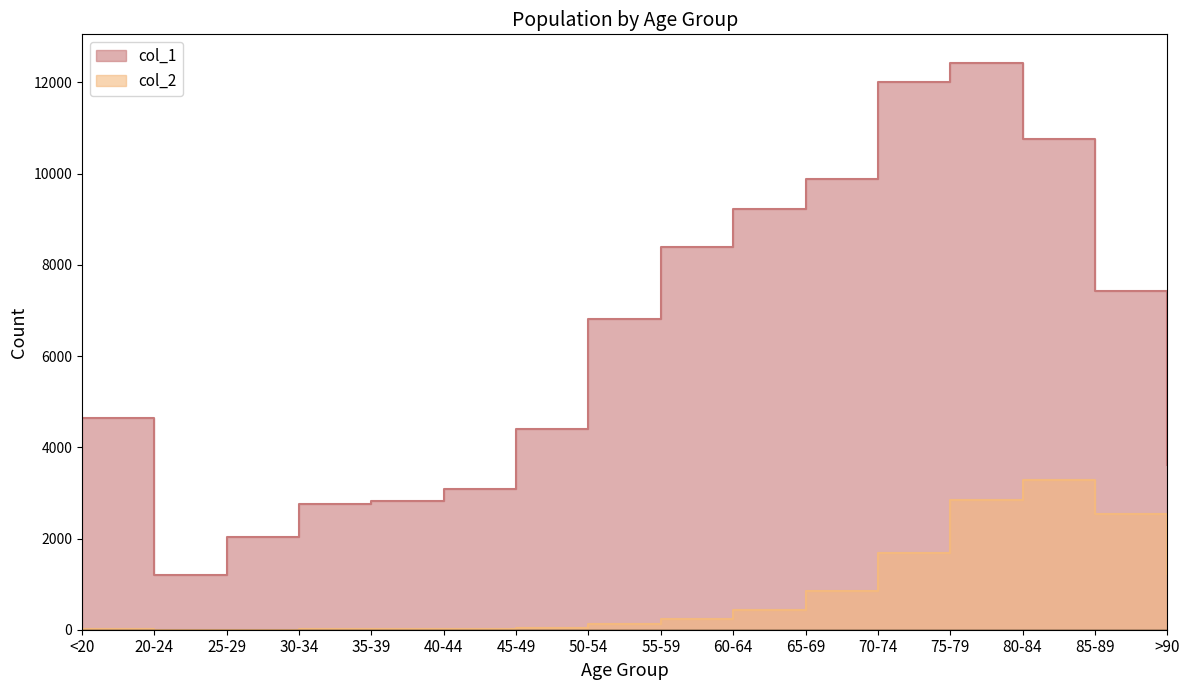

List the series in order of their peak value, lowest first.

col_2, col_1